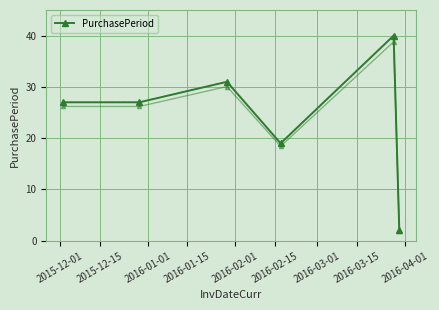

How many points are lower than both their immediate neighbors (excluding endpoints)?

1